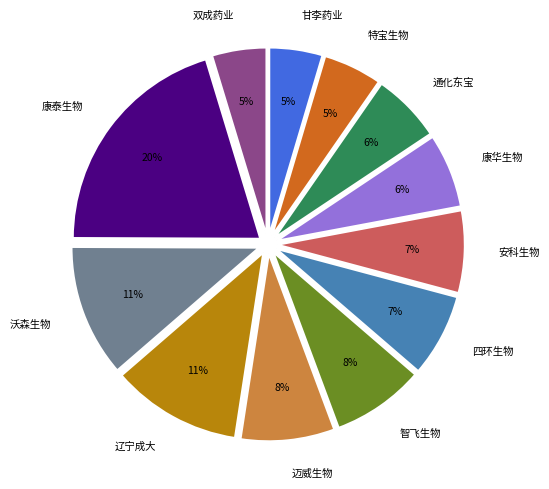

How many slices are in this pie chart?

12